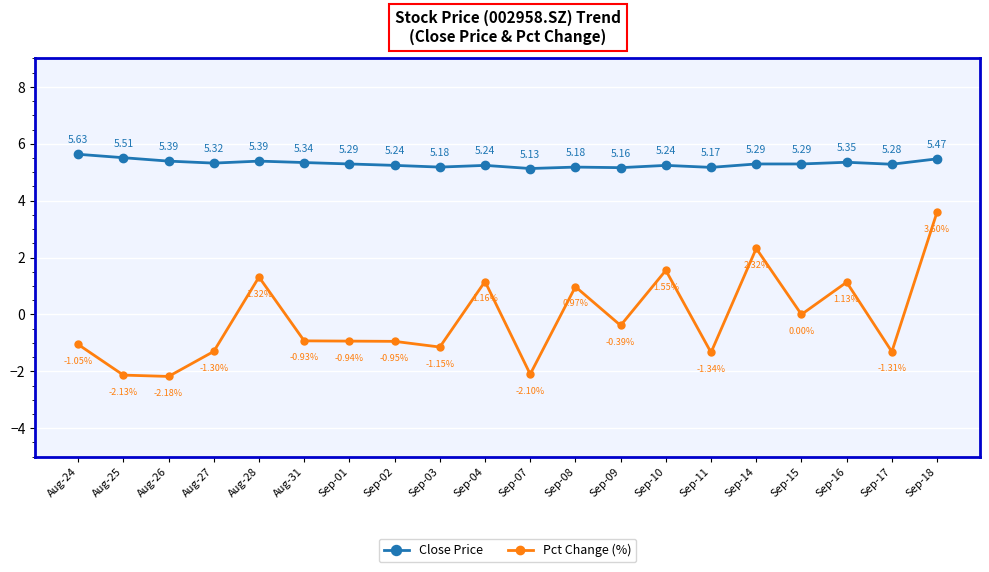

What is the label of the 19th point from the right?

Aug-25